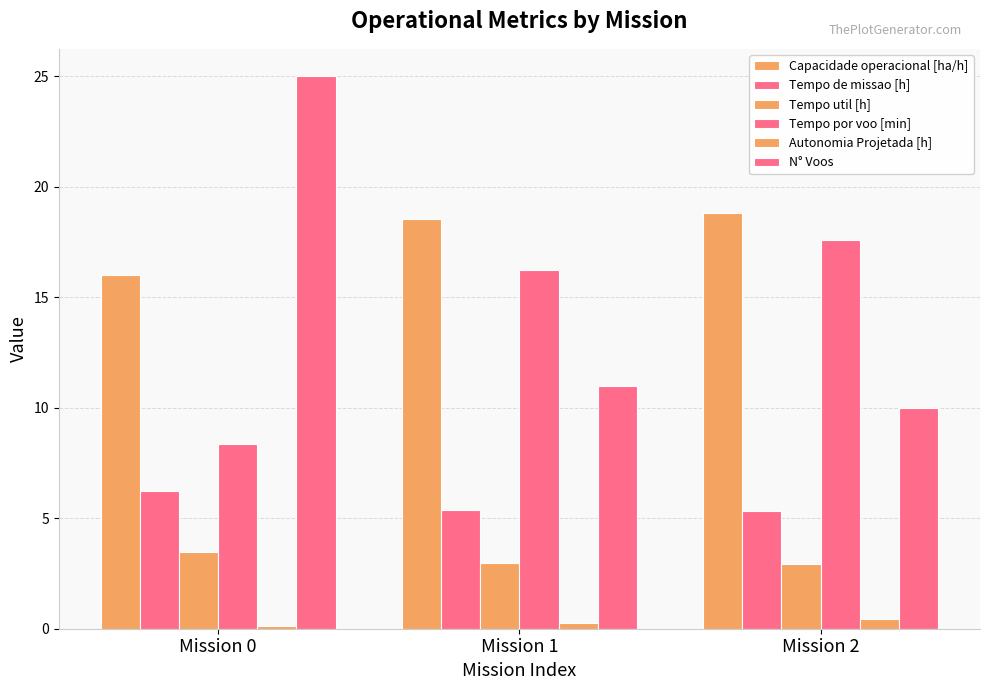

How many bars are there in each group?

6